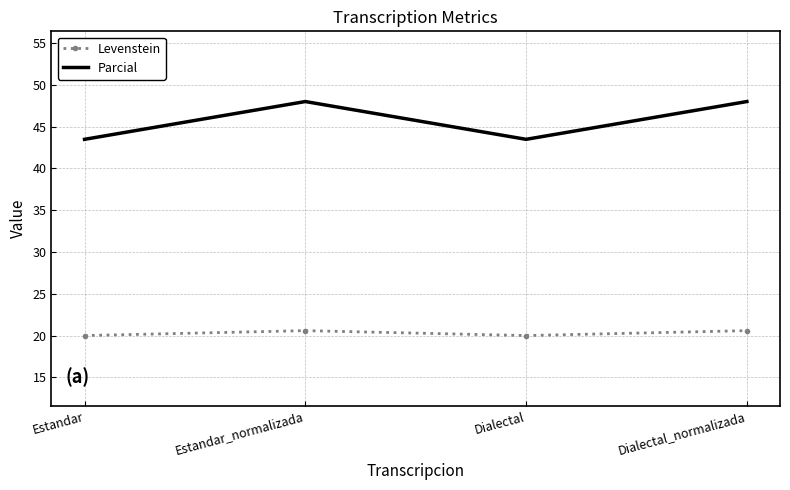

In Levenstein, how many points are higher than both neighbors (excluding endpoints)?

1